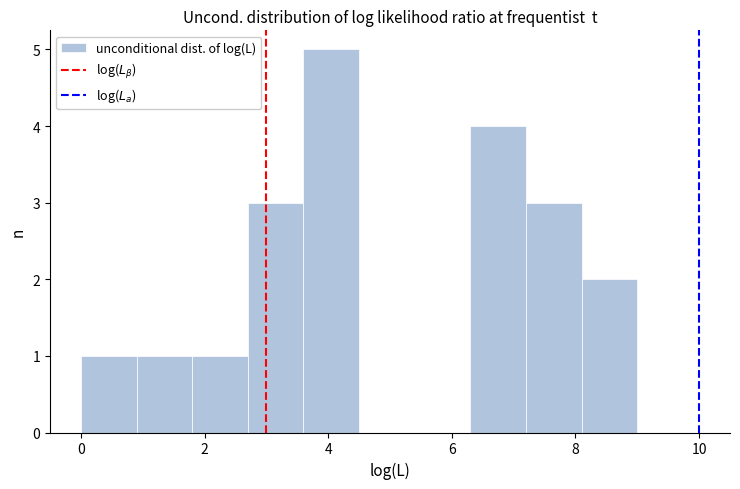

Which range on the x-axis has the tallest bar?

3.6 to 4.5